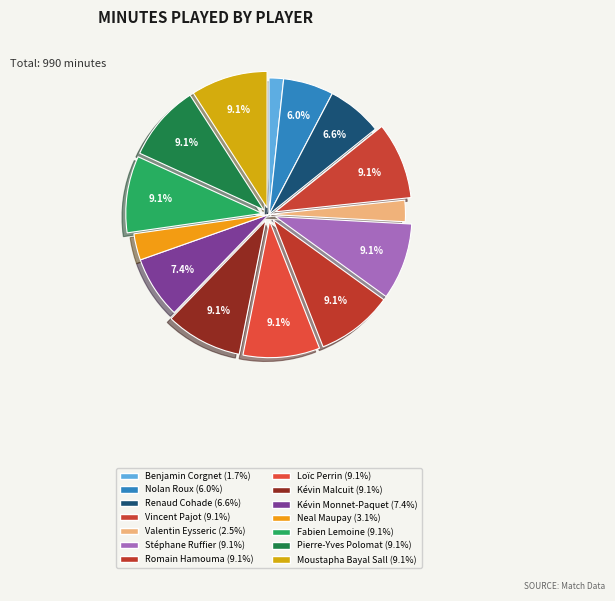

What is the ratio of the value at Kévin Monnet-Paquet to the value at Neal Maupay?

2.4